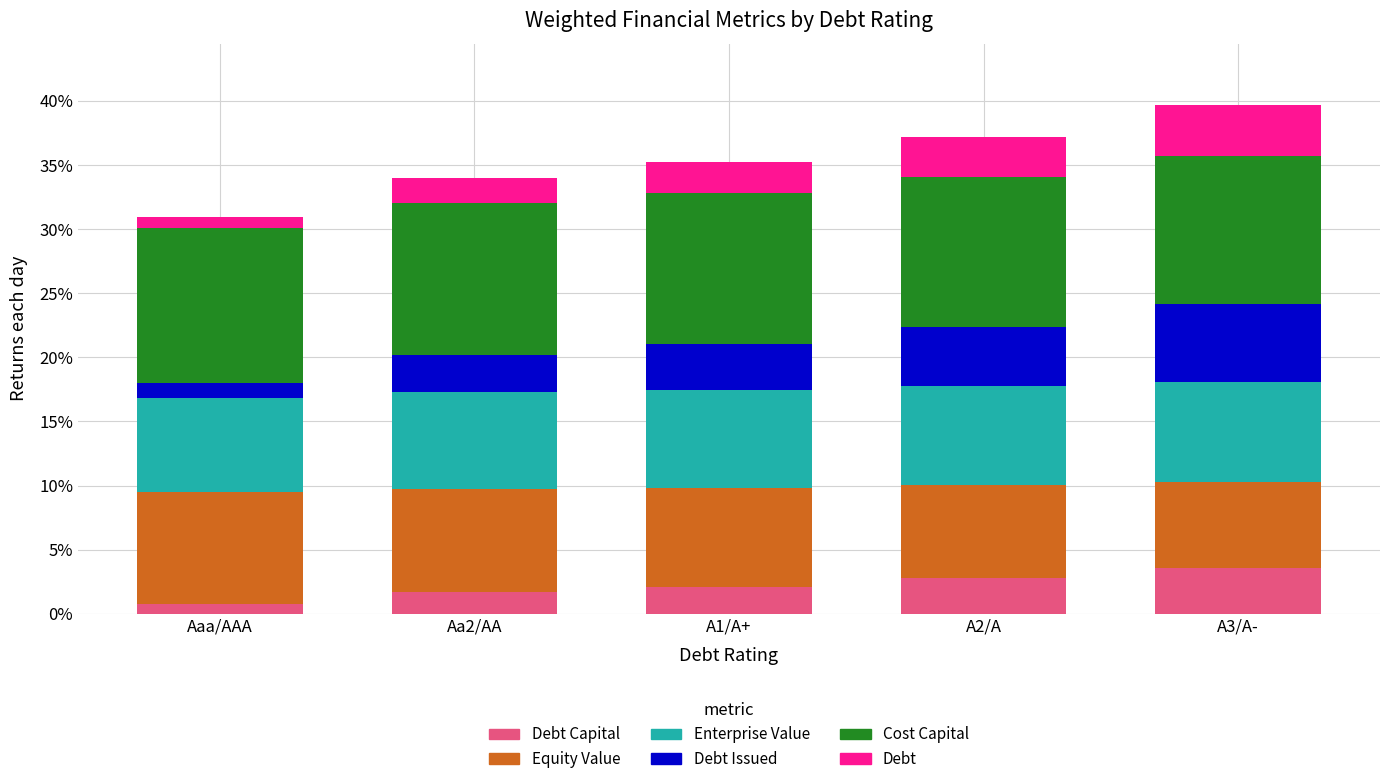

What is the total value across all series at A3/A-?

39.7